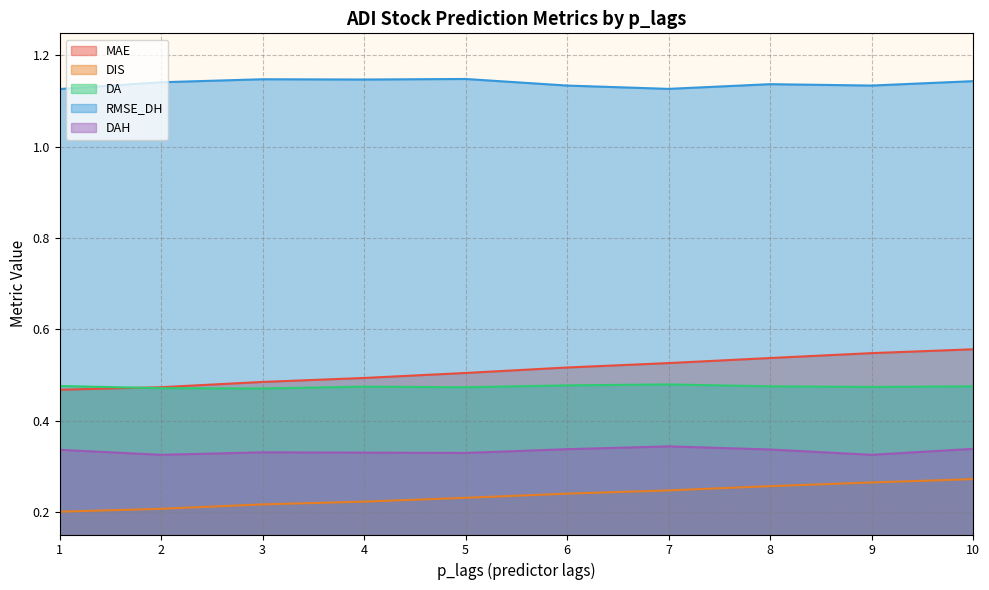

True or false: MAE has a value of 0.7 at 36.

False